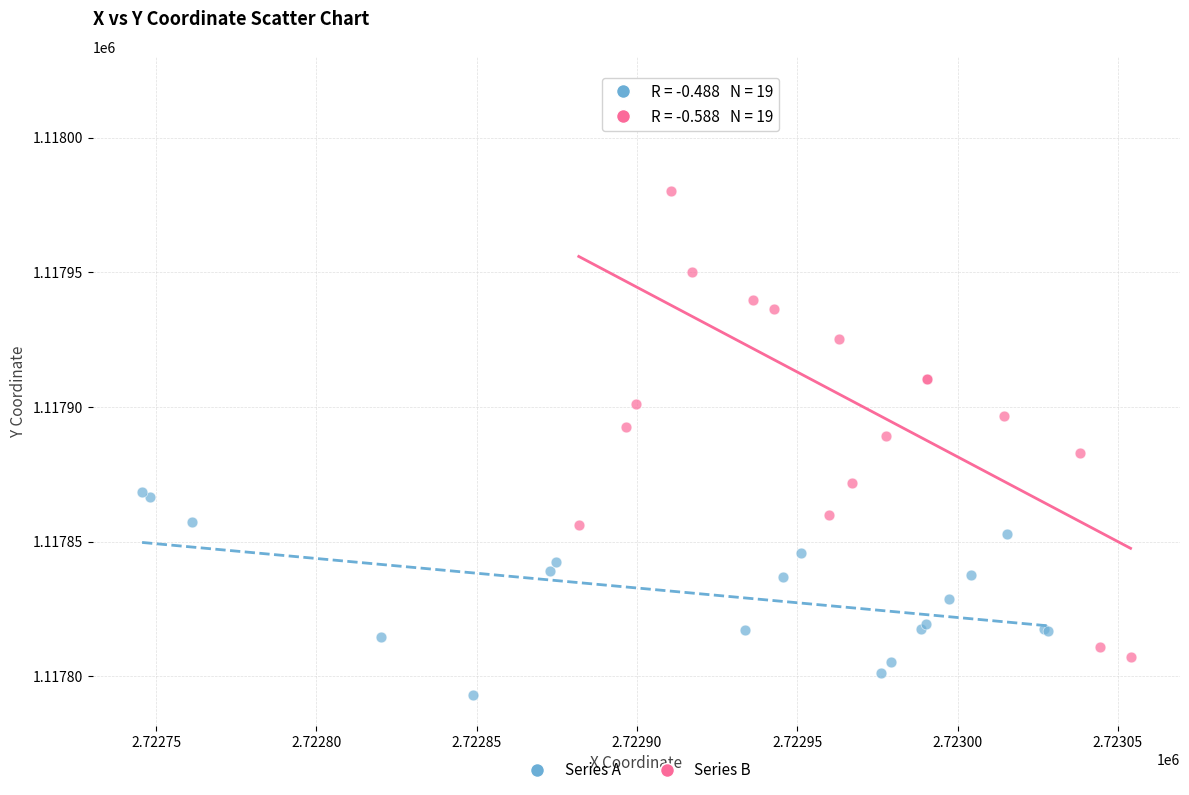

Which series has the largest Y range (max minus min)?

Series B